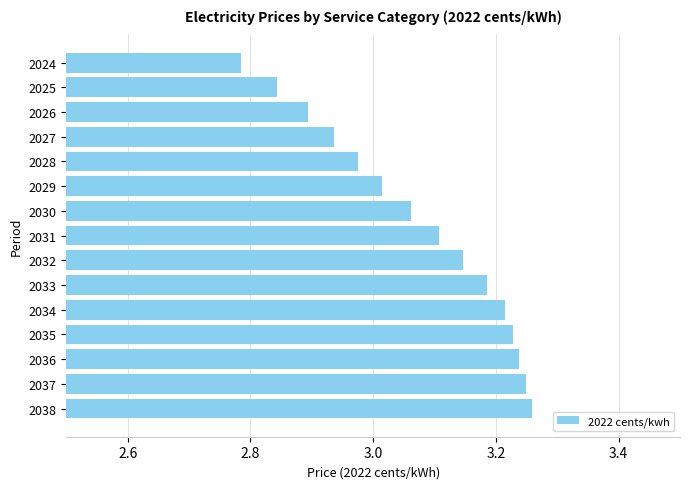

What is the difference between the second highest and minimum values?

0.5